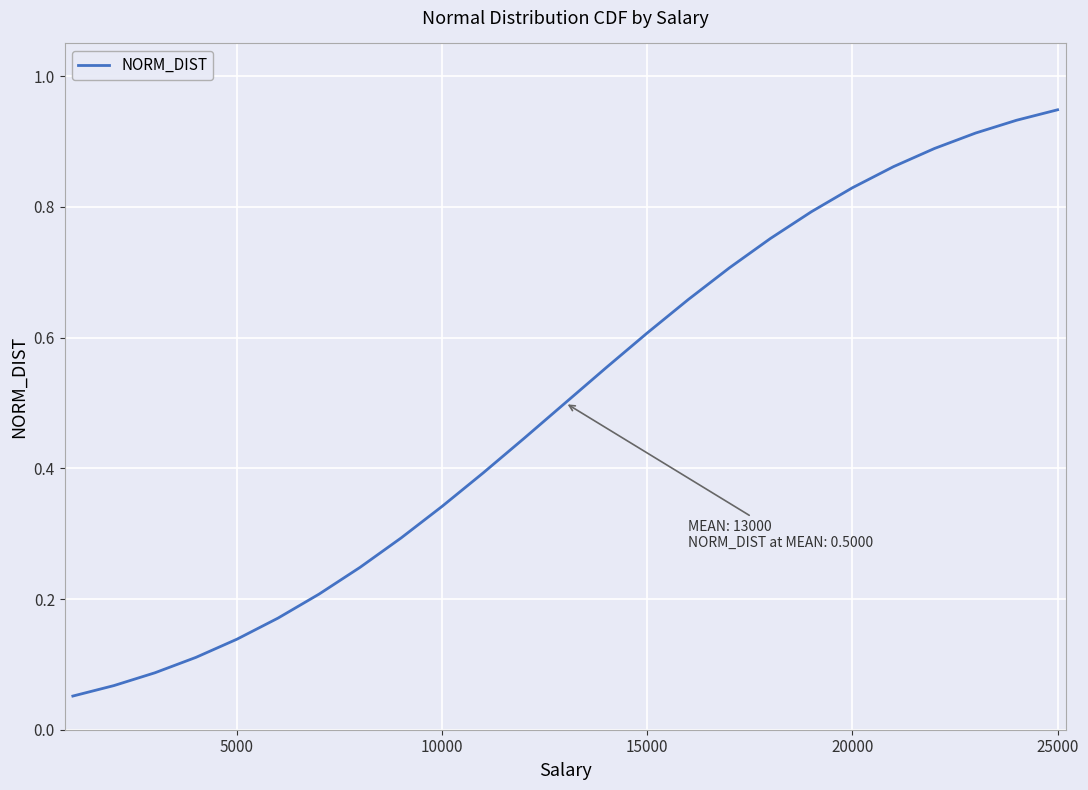

How many lines are shown in the chart?

1